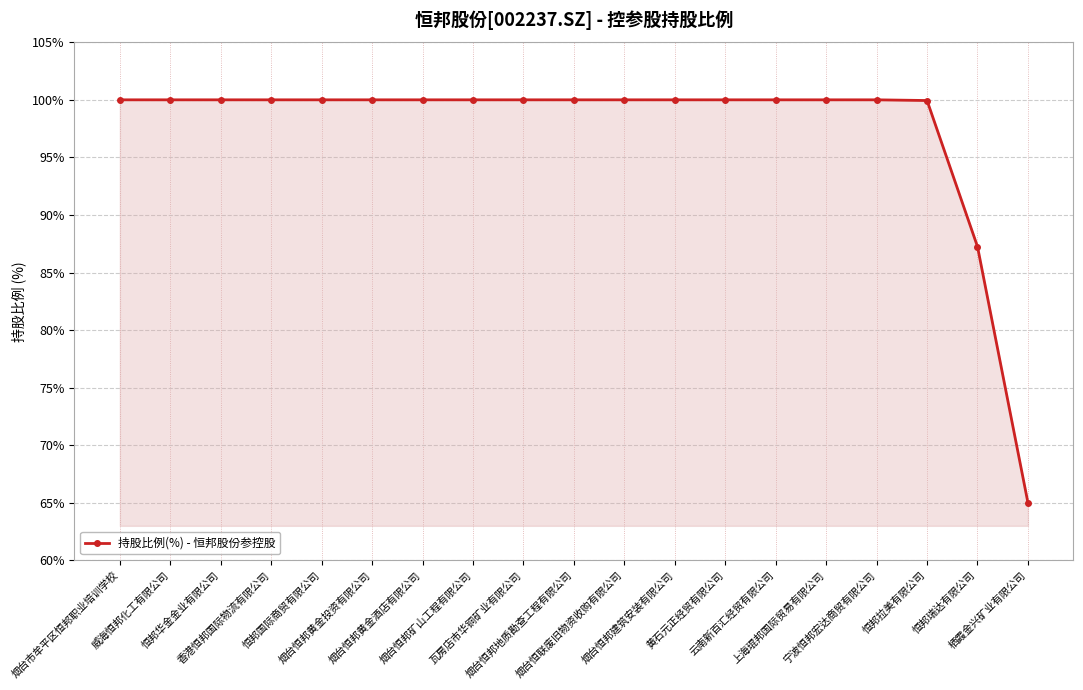

What is the value of the 16th point from the left?

100.0